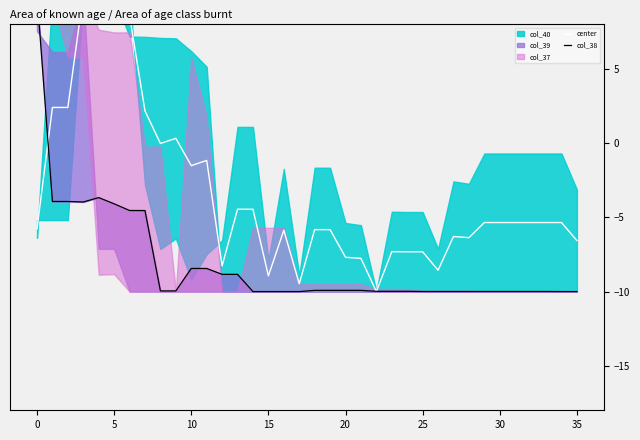

Reading left to right, list all the values displayed in this chart.

center: -5.8	2.4	2.4	10.0	9.9	9.9	8.6	2.2	-0.0	0.3	-1.5	-1.2	-8.3	-4.5	-4.5	-8.9	-5.9	-9.5	-5.8	-5.8	-7.7	-7.8	-10.0	-7.3	-7.3	-7.3	-8.6	-6.3	-6.4	-5.3	-5.3	-5.3	-5.3	-5.3	-5.3	-6.6
col_38: 10.0	-3.9	-3.9	-4.0	-3.7	-4.1	-4.5	-4.5	-10.0	-10.0	-8.4	-8.4	-8.8	-8.8	-10.0	-10.0	-10.0	-10.0	-9.9	-9.9	-9.9	-9.9	-10.0	-10.0	-10.0	-10.0	-10.0	-10.0	-10.0	-10.0	-10.0	-10.0	-10.0	-10.0	-10.0	-10.0